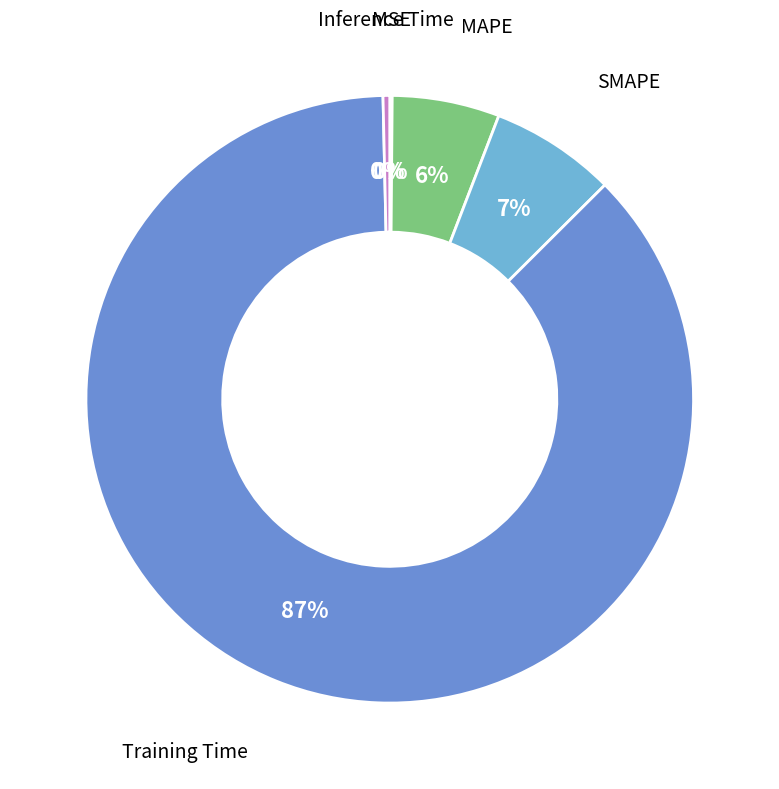

Is there any slice that represents more than half of the pie?

Yes